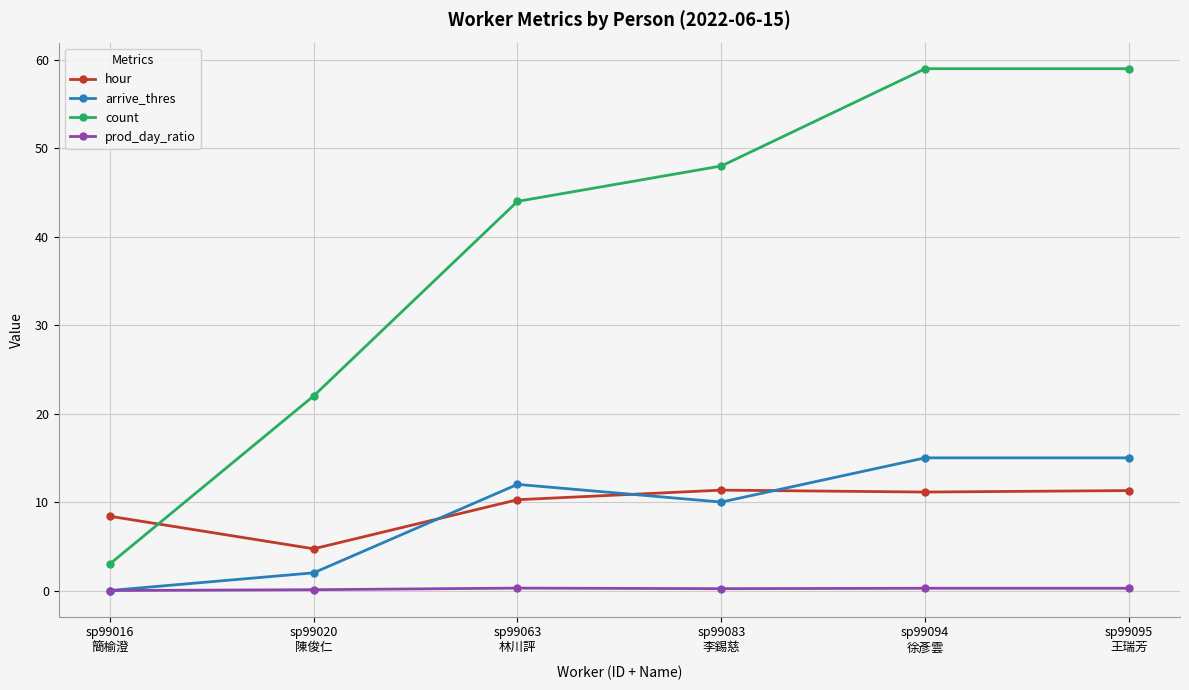

What is the greatest value displayed?

59.0